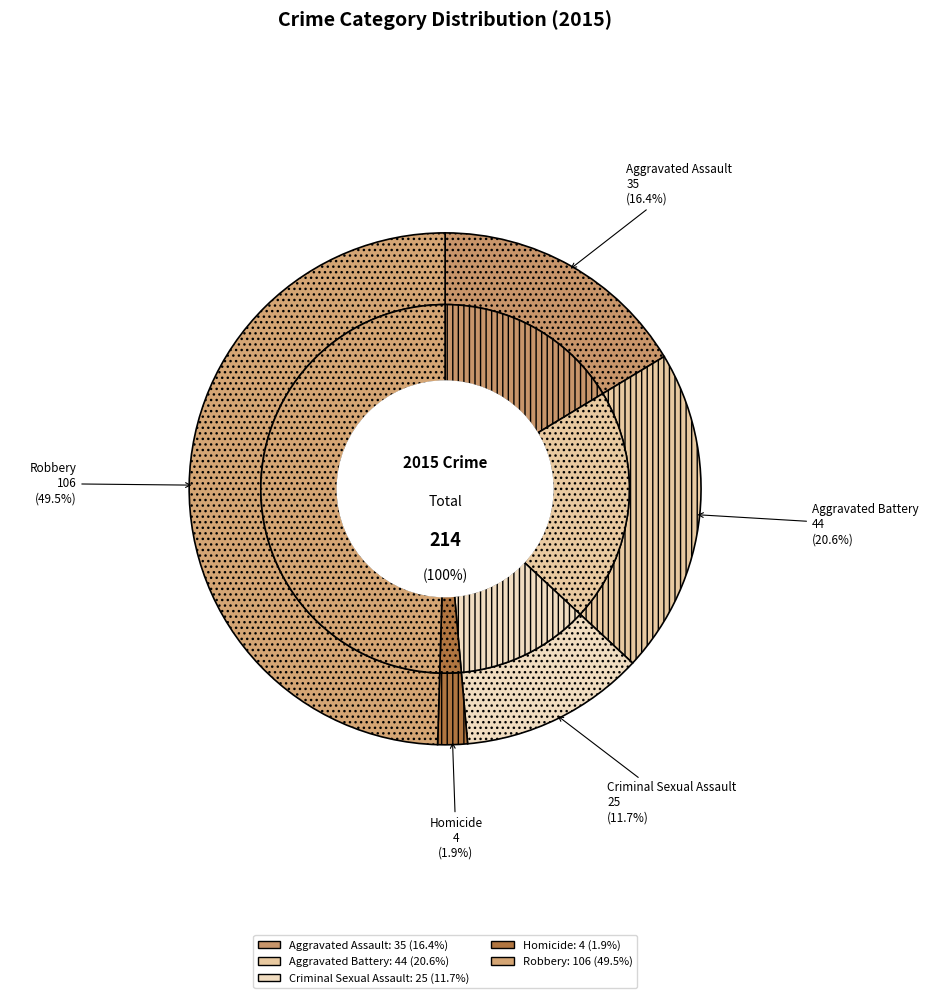

To the nearest percent, what percentage of the pie is Robbery?

50%